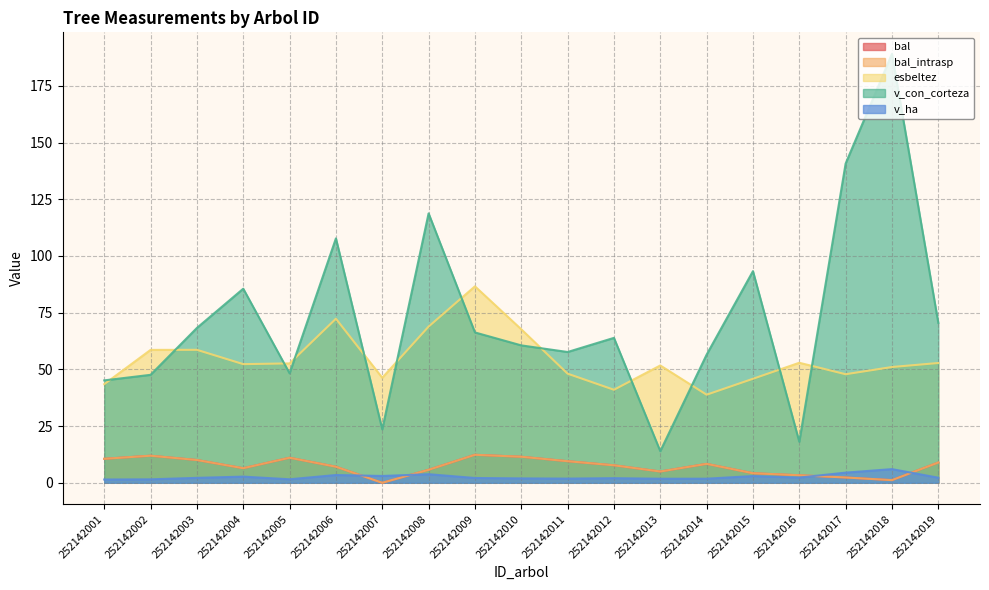

Which series changed the most between 252142012 and 252142018?

v_con_corteza